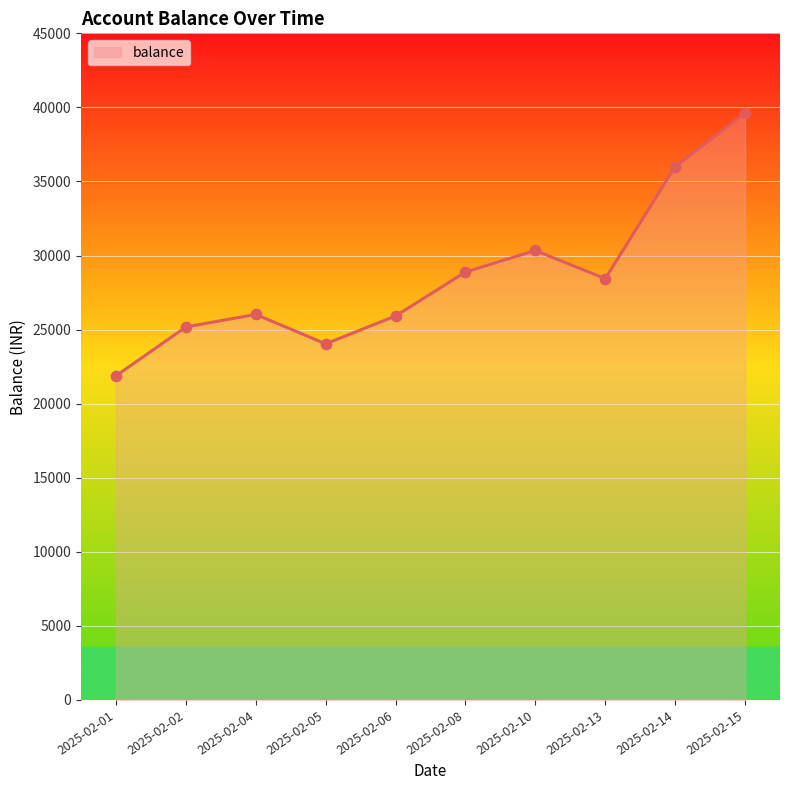

What is the ratio of the value at 2025-02-15 to the value at 2025-02-02?

1.6